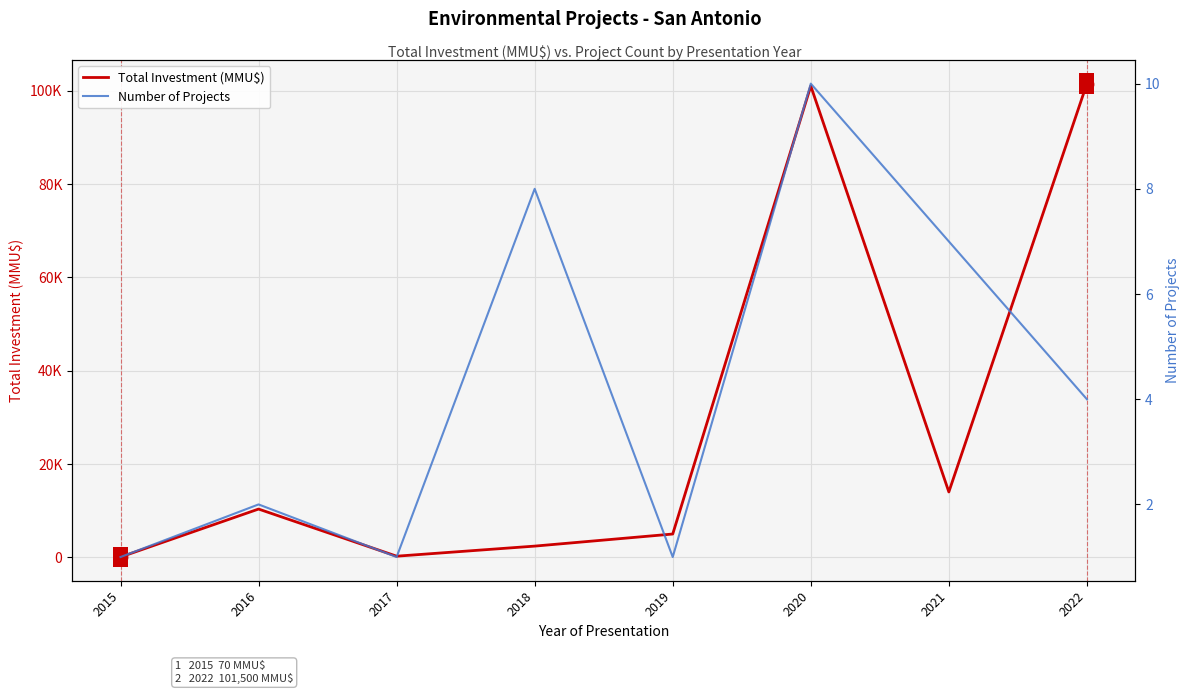

What is the total value across all series at 2016?

10352